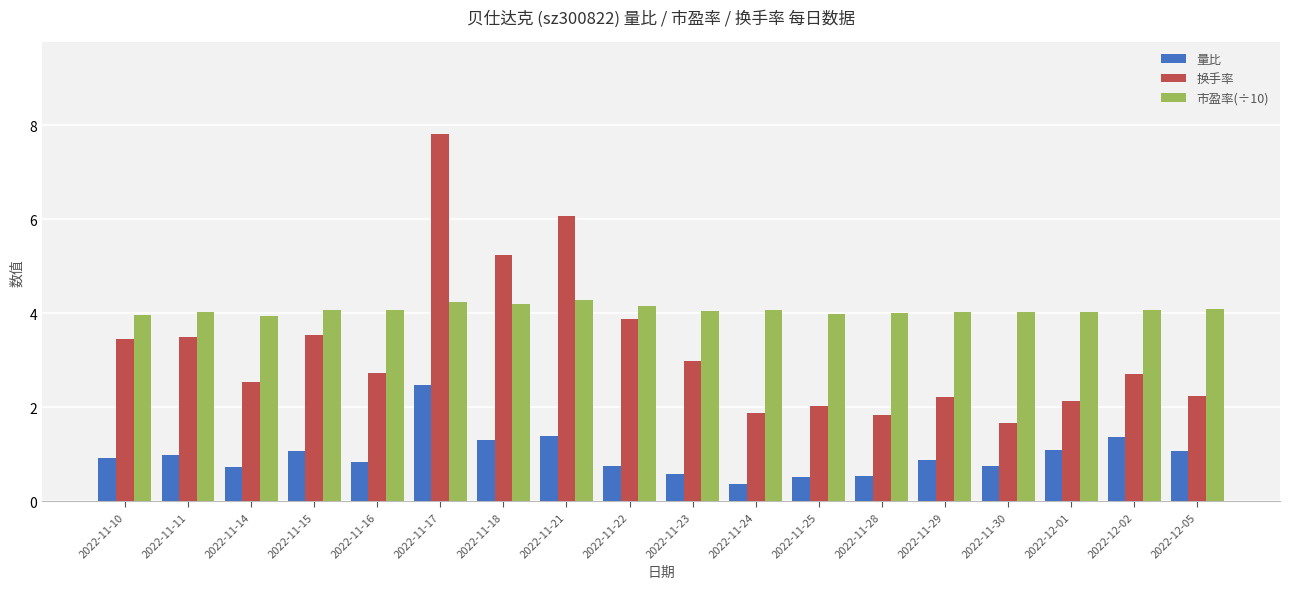

What is the label of the 8th bar from the left?

2022-11-21